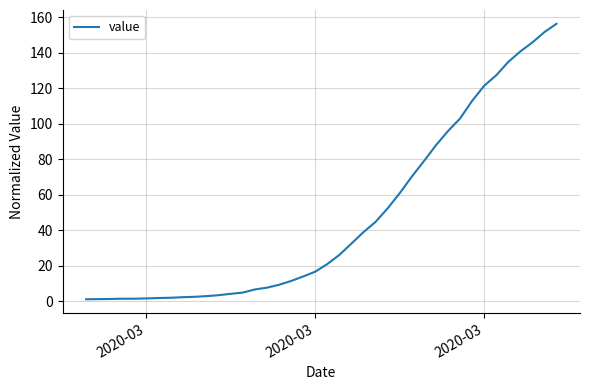

Does the chart display data point markers on the line(s)?

No